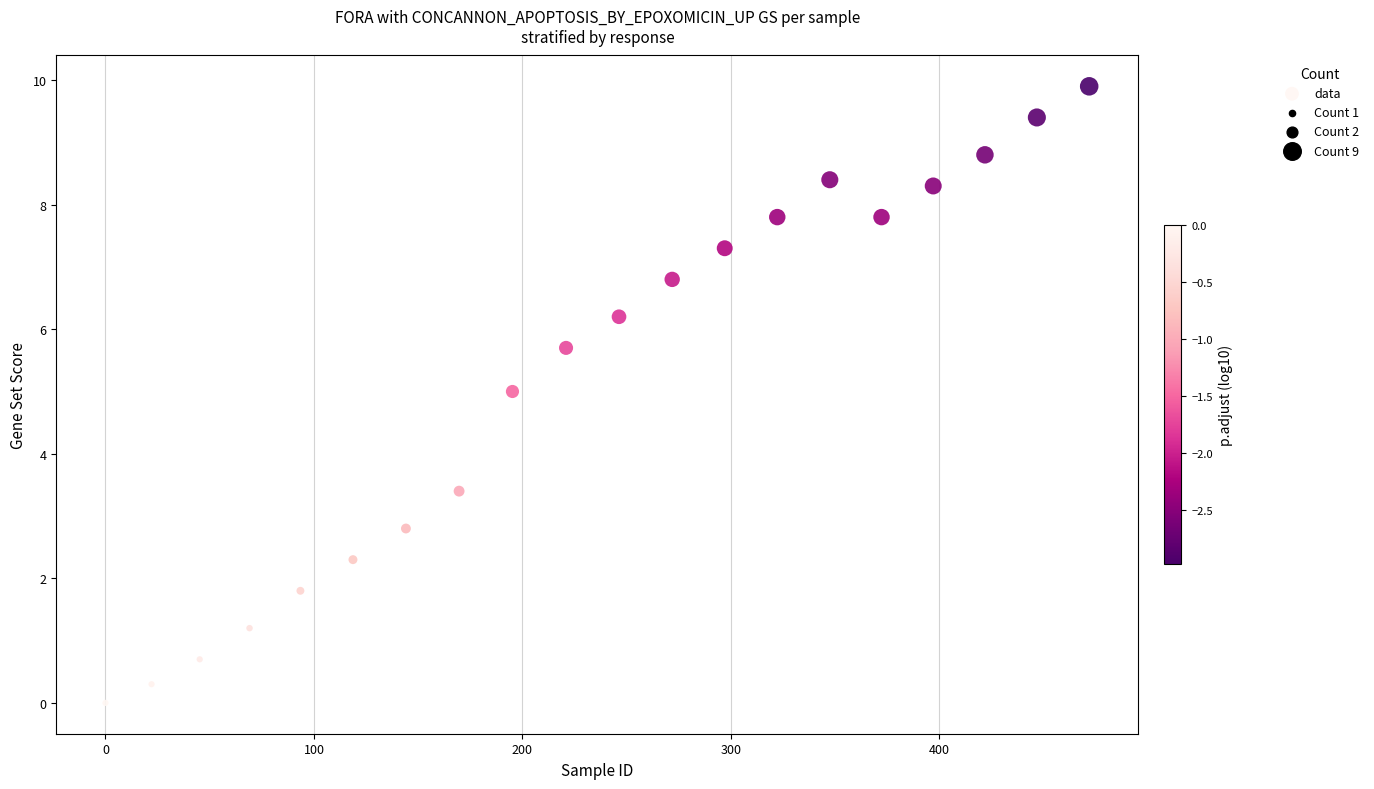

What is the range of X values (max minus min)?

471.8